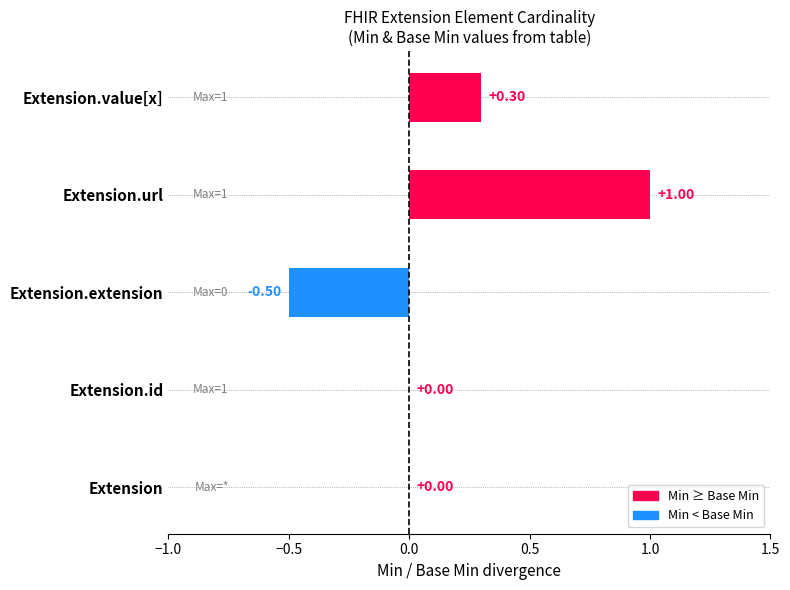

What is the change in value from Extension.extension to Extension.value[x]?

+0.8